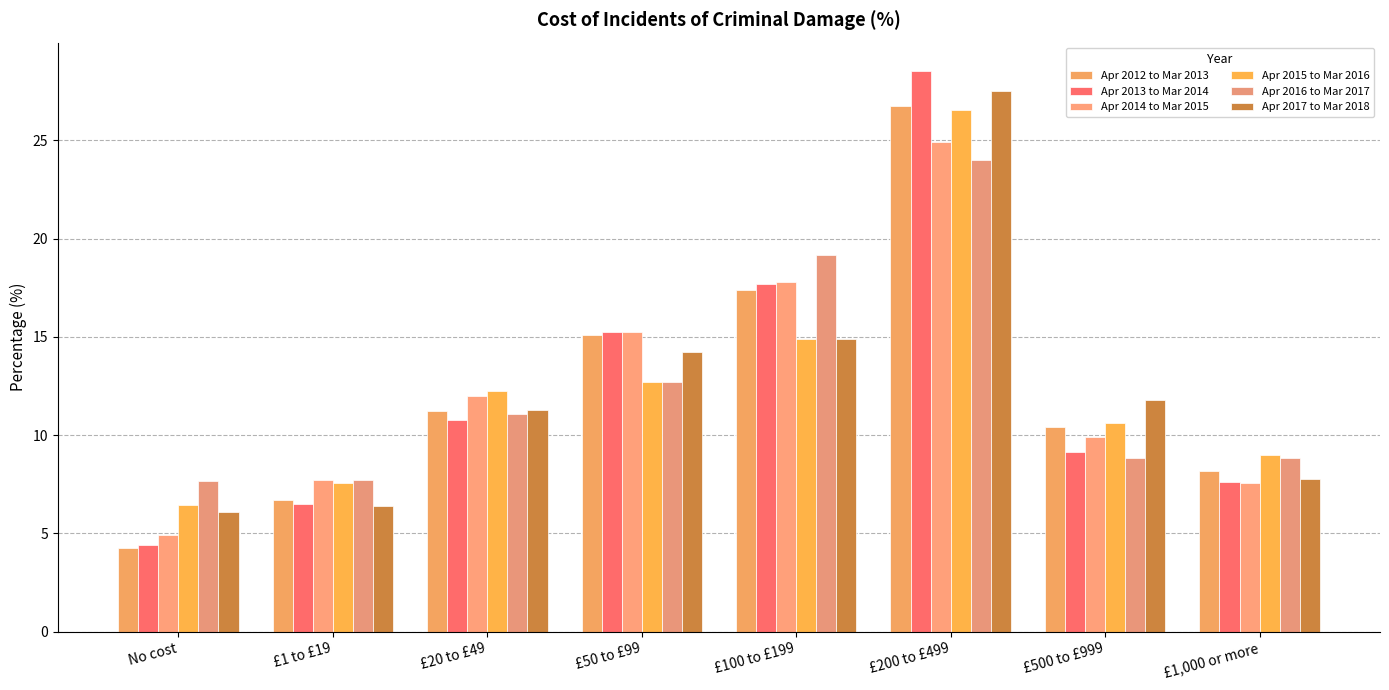

Between £20 to £49 and £50 to £99, which is larger?

£50 to £99